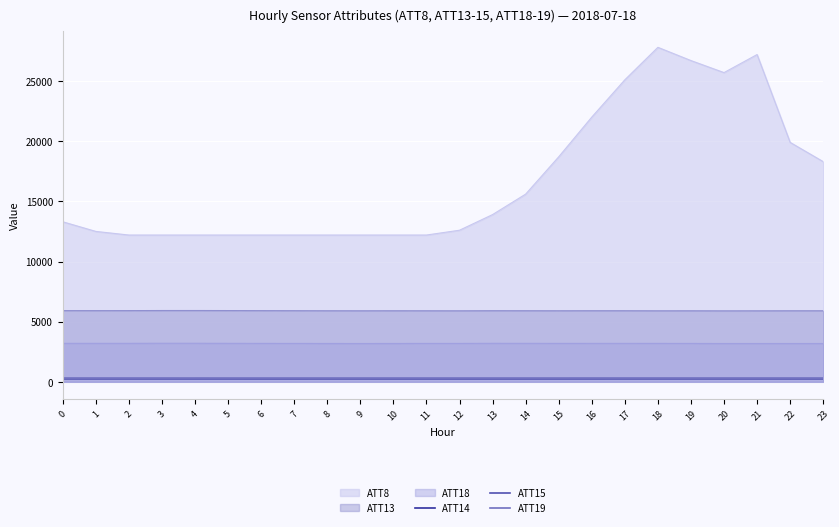

Which category has the highest value in the ATT19 series?

4